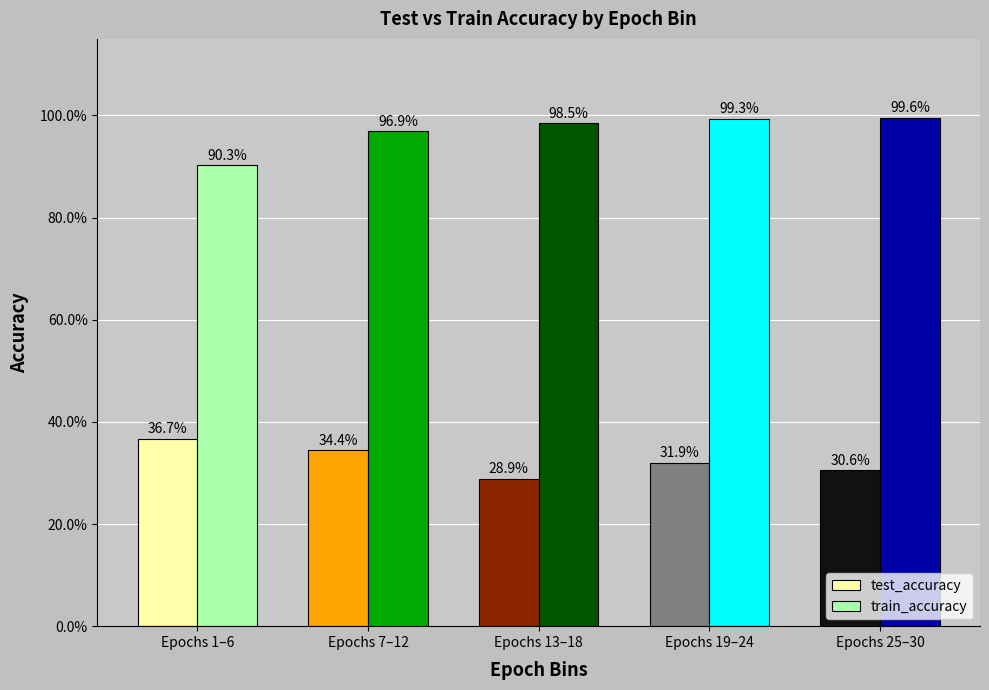

At how many categories does at least one series exceed 0?

5